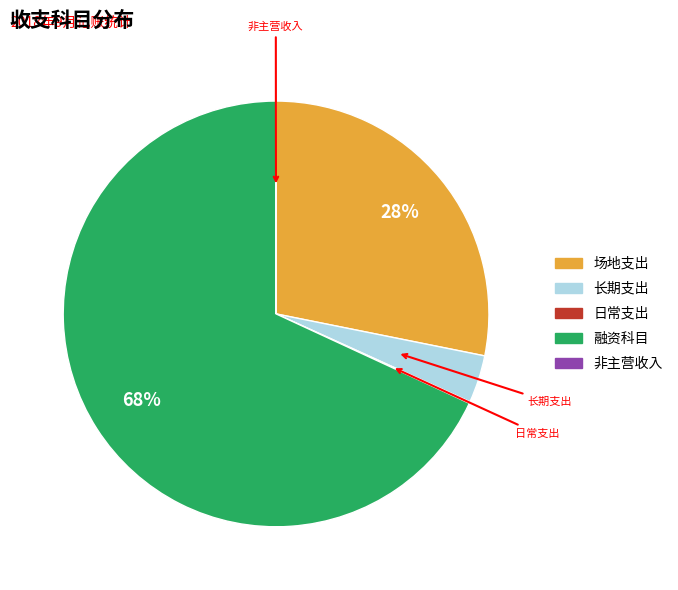

The 融资科目 slice represents 68% of the pie. True or false?

True